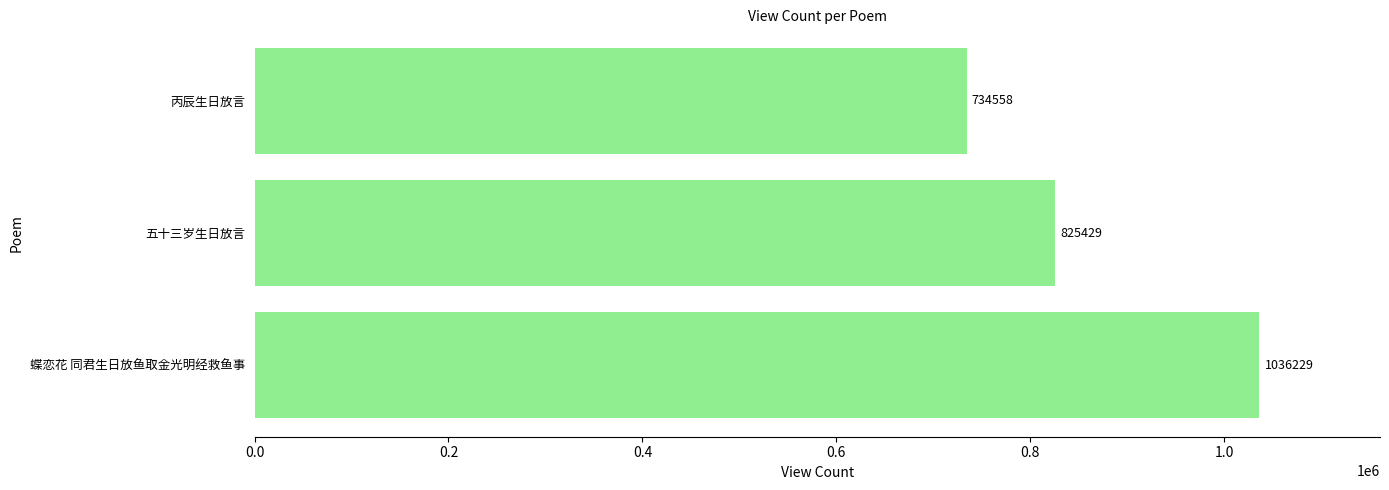

The chart shows a value of 1036229 at 蝶恋花 同君生日放鱼取金光明经救鱼事. True or false?

True